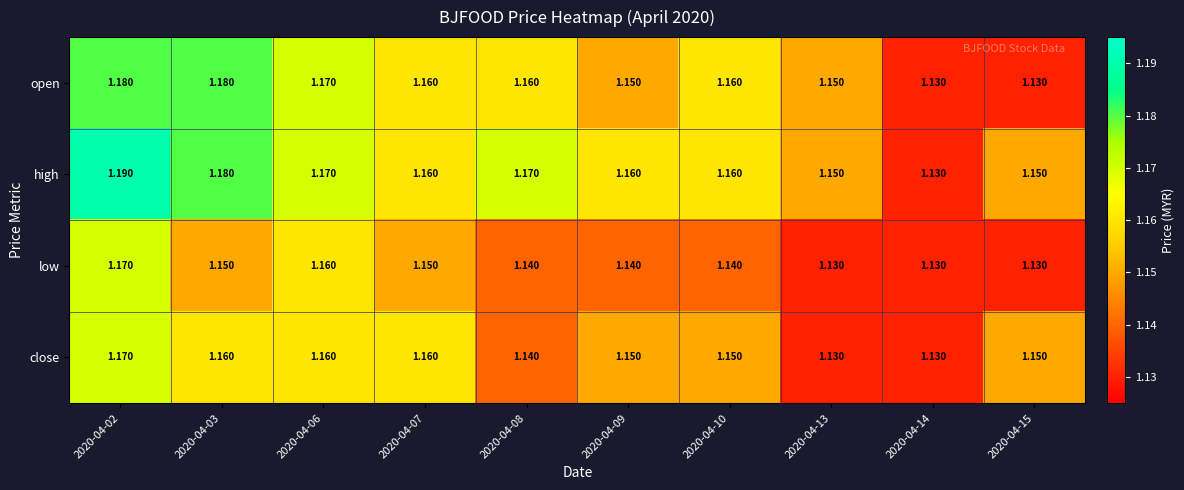

Which series has the largest total across all categories?

high